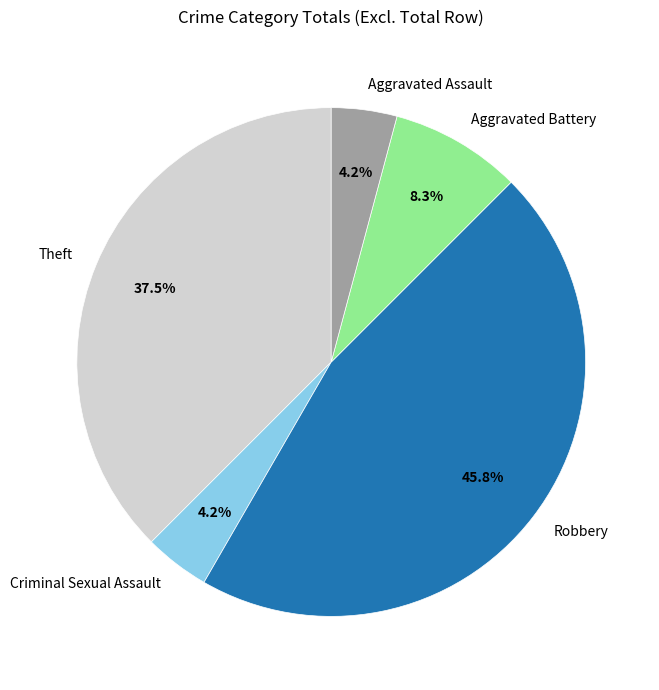

Is the sum of Criminal Sexual Assault and Theft greater than half?

No